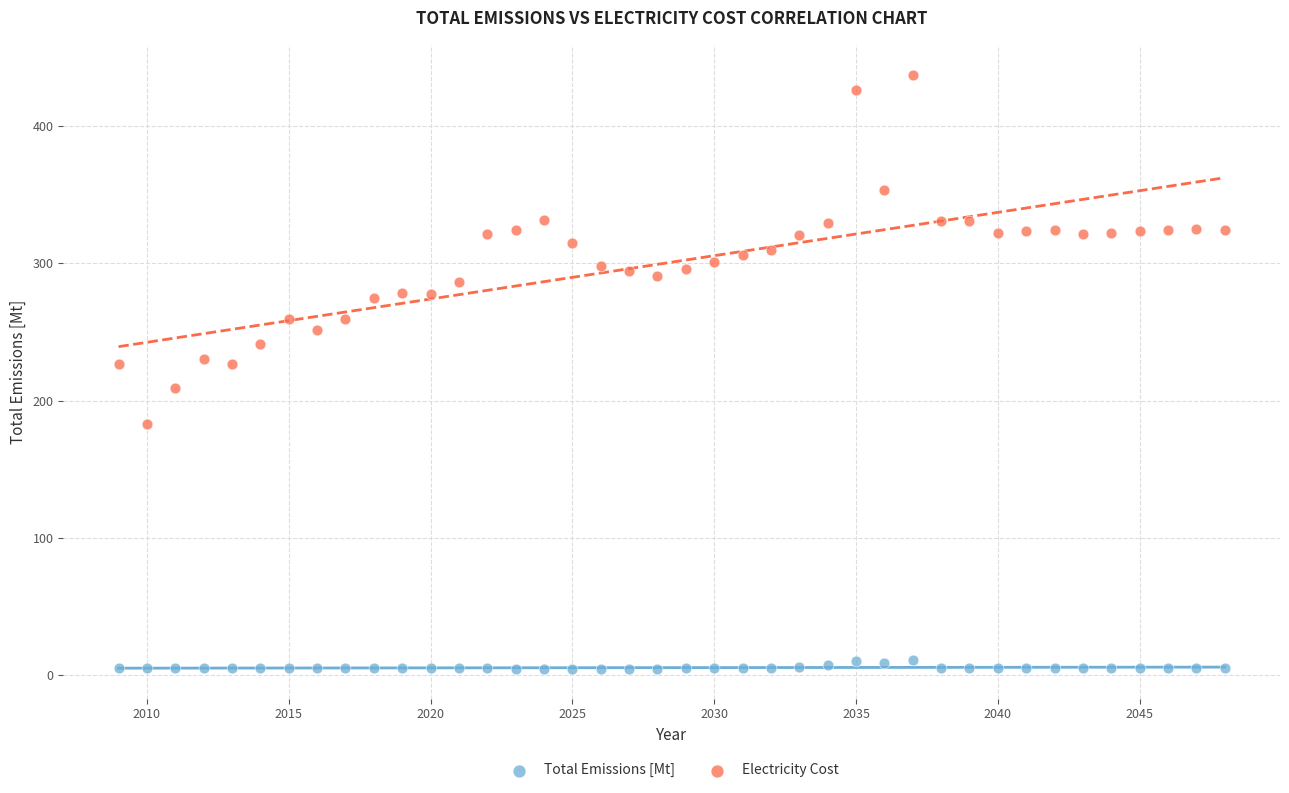

Which series reaches the maximum Y coordinate?

Electricity Cost